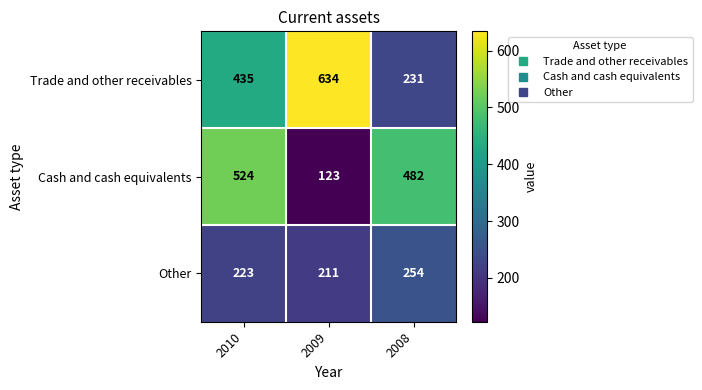

Where is Other nearest to the value 232?

2010